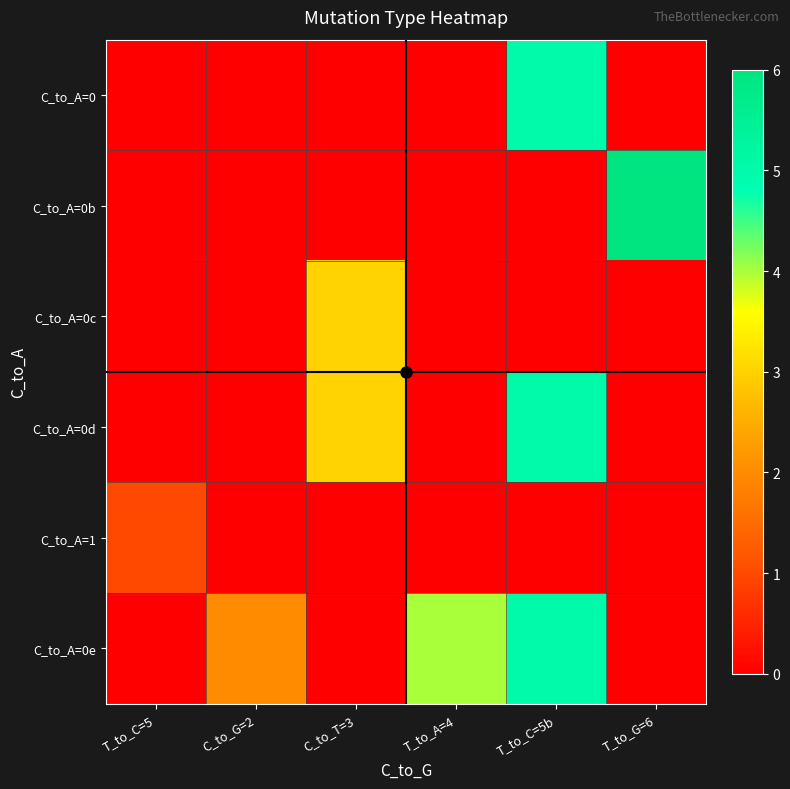

Reading right to left, what are all the values shown in this chart?

C_to_A=0: T_to_G=6=0	T_to_C=5b=5	T_to_A=4=0	C_to_T=3=0	C_to_G=2=0	T_to_C=5=0
C_to_A=0b: T_to_G=6=6	T_to_C=5b=0	T_to_A=4=0	C_to_T=3=0	C_to_G=2=0	T_to_C=5=0
C_to_A=0c: T_to_G=6=0	T_to_C=5b=0	T_to_A=4=0	C_to_T=3=3	C_to_G=2=0	T_to_C=5=0
C_to_A=0d: T_to_G=6=0	T_to_C=5b=5	T_to_A=4=0	C_to_T=3=3	C_to_G=2=0	T_to_C=5=0
C_to_A=1: T_to_G=6=0	T_to_C=5b=0	T_to_A=4=0	C_to_T=3=0	C_to_G=2=0	T_to_C=5=1
C_to_A=0e: T_to_G=6=0	T_to_C=5b=5	T_to_A=4=4	C_to_T=3=0	C_to_G=2=2	T_to_C=5=0